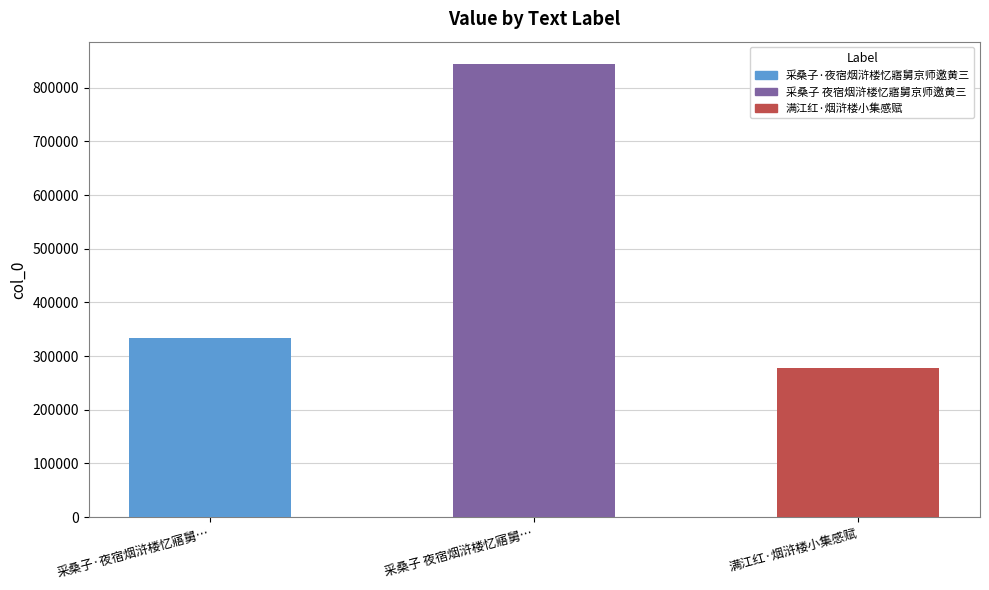

Which category has the highest value across all series?

采桑子 夜宿烟浒楼忆寤舅…